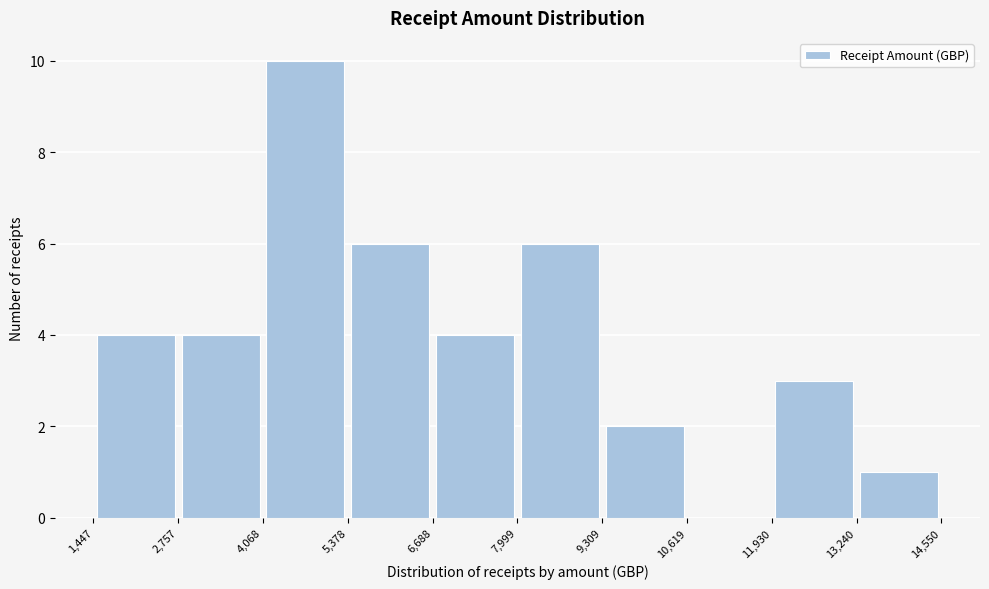

What is the height of the bar covering 1,447 to 2,757 on the x-axis? The values are not printed on the chart, so give them approximately, as read against the axis.

4